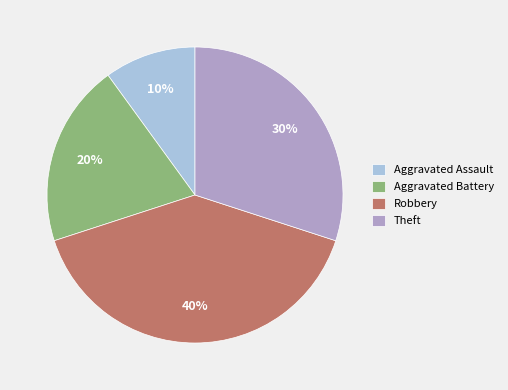

Approximately how many times larger is the value at Aggravated Battery compared to Theft?

0.7